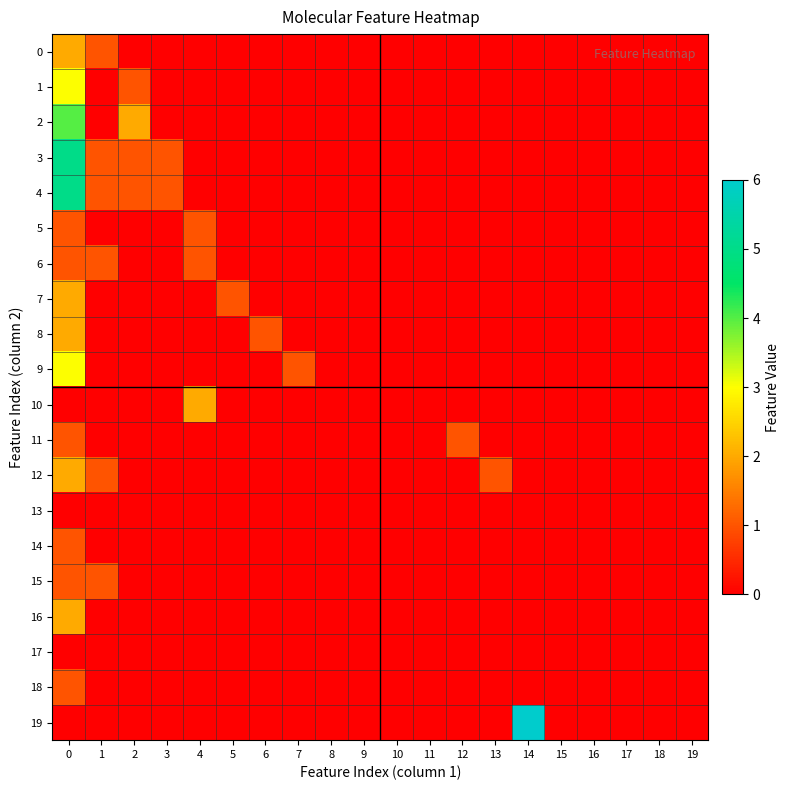

Reading left to right, transcribe all the data shown in this chart.

0: 0=2	1=1	2=0	3=0	4=0	5=0	6=0	7=0	8=0	9=0	10=0	11=0	12=0	13=0	14=0	15=0	16=0	17=0	18=0	19=0
1: 0=3	1=0	2=1	3=0	4=0	5=0	6=0	7=0	8=0	9=0	10=0	11=0	12=0	13=0	14=0	15=0	16=0	17=0	18=0	19=0
2: 0=4	1=0	2=2	3=0	4=0	5=0	6=0	7=0	8=0	9=0	10=0	11=0	12=0	13=0	14=0	15=0	16=0	17=0	18=0	19=0
3: 0=5	1=1	2=1	3=1	4=0	5=0	6=0	7=0	8=0	9=0	10=0	11=0	12=0	13=0	14=0	15=0	16=0	17=0	18=0	19=0
4: 0=5	1=1	2=1	3=1	4=0	5=0	6=0	7=0	8=0	9=0	10=0	11=0	12=0	13=0	14=0	15=0	16=0	17=0	18=0	19=0
5: 0=1	1=0	2=0	3=0	4=1	5=0	6=0	7=0	8=0	9=0	10=0	11=0	12=0	13=0	14=0	15=0	16=0	17=0	18=0	19=0
6: 0=1	1=1	2=0	3=0	4=1	5=0	6=0	7=0	8=0	9=0	10=0	11=0	12=0	13=0	14=0	15=0	16=0	17=0	18=0	19=0
7: 0=2	1=0	2=0	3=0	4=0	5=1	6=0	7=0	8=0	9=0	10=0	11=0	12=0	13=0	14=0	15=0	16=0	17=0	18=0	19=0
8: 0=2	1=0	2=0	3=0	4=0	5=0	6=1	7=0	8=0	9=0	10=0	11=0	12=0	13=0	14=0	15=0	16=0	17=0	18=0	19=0
9: 0=3	1=0	2=0	3=0	4=0	5=0	6=0	7=1	8=0	9=0	10=0	11=0	12=0	13=0	14=0	15=0	16=0	17=0	18=0	19=0
10: 0=0	1=0	2=0	3=0	4=2	5=0	6=0	7=0	8=0	9=0	10=0	11=0	12=0	13=0	14=0	15=0	16=0	17=0	18=0	19=0
11: 0=1	1=0	2=0	3=0	4=0	5=0	6=0	7=0	8=0	9=0	10=0	11=0	12=1	13=0	14=0	15=0	16=0	17=0	18=0	19=0
12: 0=2	1=1	2=0	3=0	4=0	5=0	6=0	7=0	8=0	9=0	10=0	11=0	12=0	13=1	14=0	15=0	16=0	17=0	18=0	19=0
13: 0=0	1=0	2=0	3=0	4=0	5=0	6=0	7=0	8=0	9=0	10=0	11=0	12=0	13=0	14=0	15=0	16=0	17=0	18=0	19=0
14: 0=1	1=0	2=0	3=0	4=0	5=0	6=0	7=0	8=0	9=0	10=0	11=0	12=0	13=0	14=0	15=0	16=0	17=0	18=0	19=0
15: 0=1	1=1	2=0	3=0	4=0	5=0	6=0	7=0	8=0	9=0	10=0	11=0	12=0	13=0	14=0	15=0	16=0	17=0	18=0	19=0
16: 0=2	1=0	2=0	3=0	4=0	5=0	6=0	7=0	8=0	9=0	10=0	11=0	12=0	13=0	14=0	15=0	16=0	17=0	18=0	19=0
17: 0=0	1=0	2=0	3=0	4=0	5=0	6=0	7=0	8=0	9=0	10=0	11=0	12=0	13=0	14=0	15=0	16=0	17=0	18=0	19=0
18: 0=1	1=0	2=0	3=0	4=0	5=0	6=0	7=0	8=0	9=0	10=0	11=0	12=0	13=0	14=0	15=0	16=0	17=0	18=0	19=0
19: 0=0	1=0	2=0	3=0	4=0	5=0	6=0	7=0	8=0	9=0	10=0	11=0	12=0	13=0	14=6	15=0	16=0	17=0	18=0	19=0